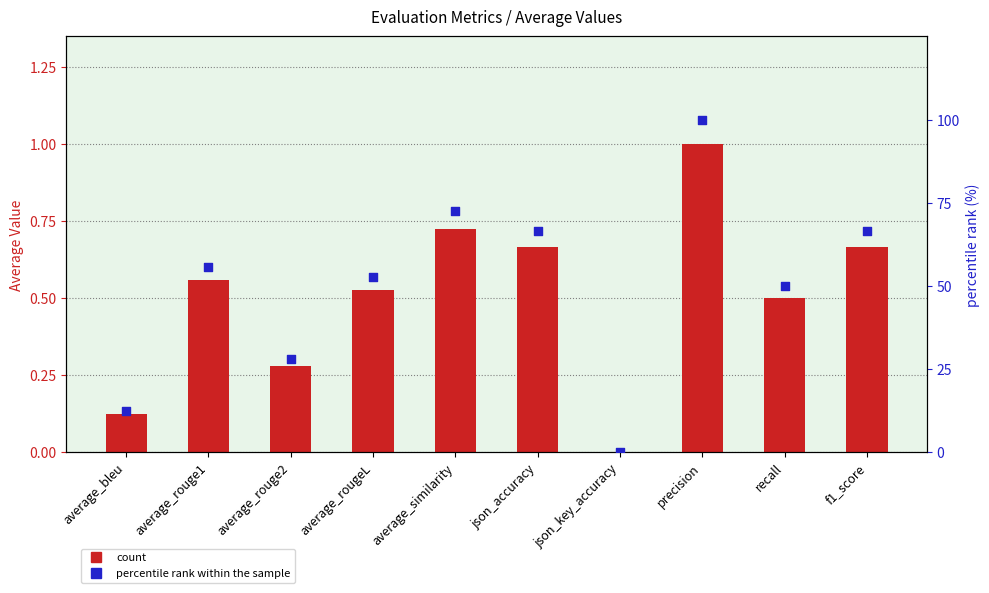

Which series reaches the maximum Y coordinate?

percentile rank within the sample